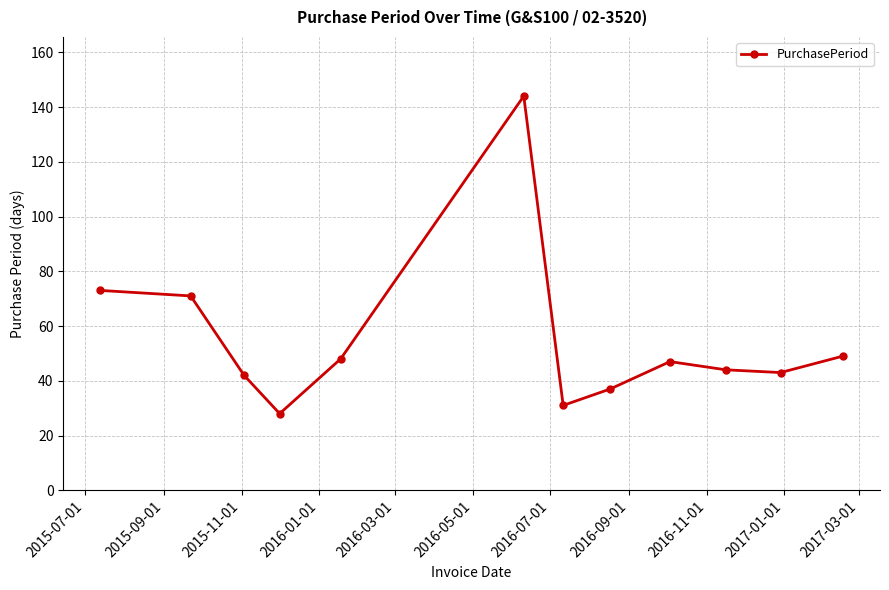

What is the value of the 9th point from the left?

47